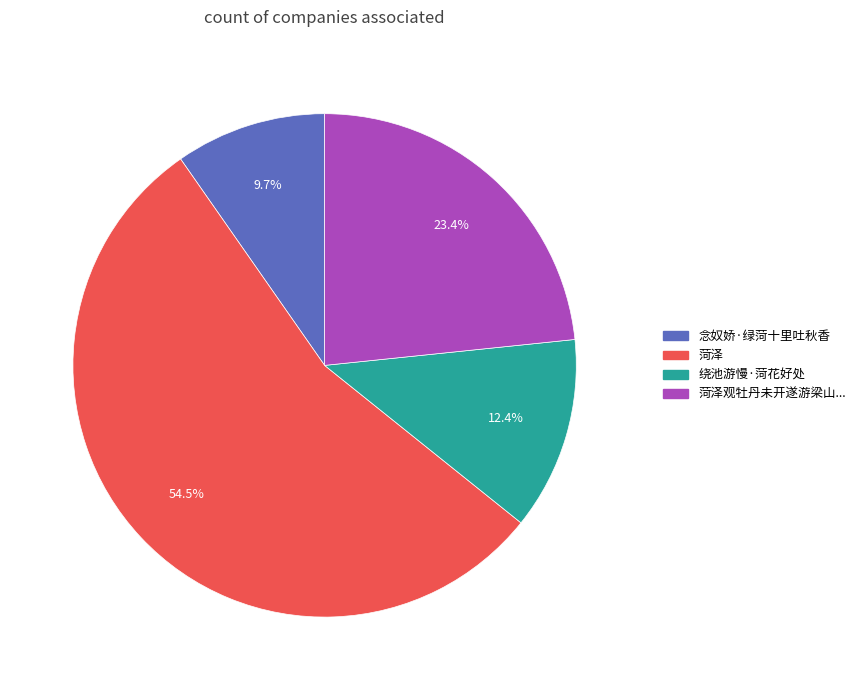

Does any single category account for the majority?

Yes